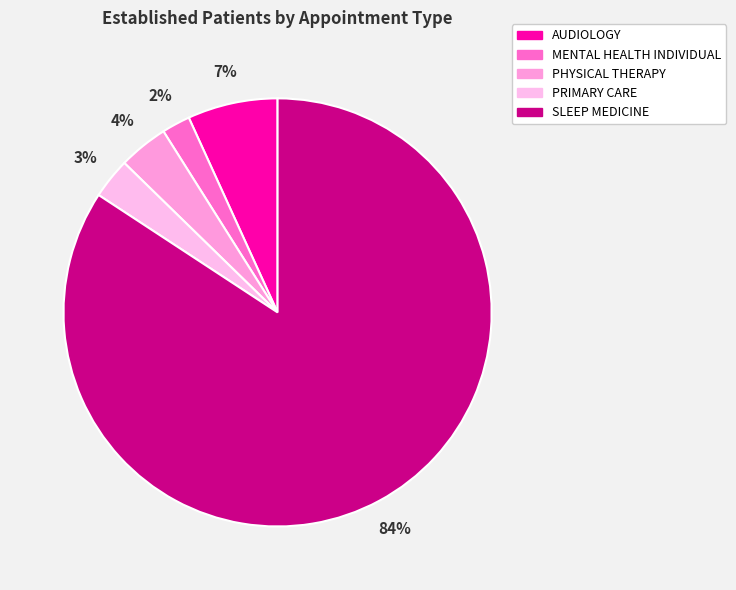

What is the ratio of the value at AUDIOLOGY to the value at PRIMARY CARE?

2.2